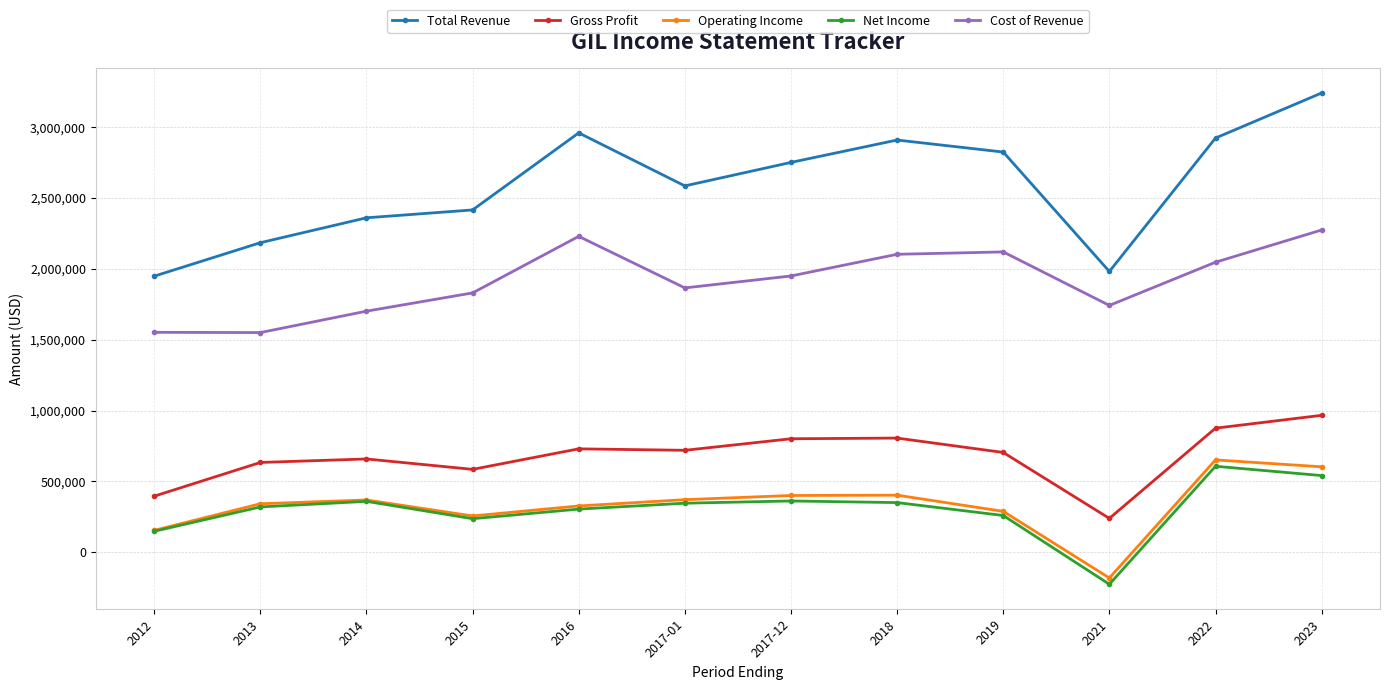

At which category does Net Income reach its first local peak?

2014